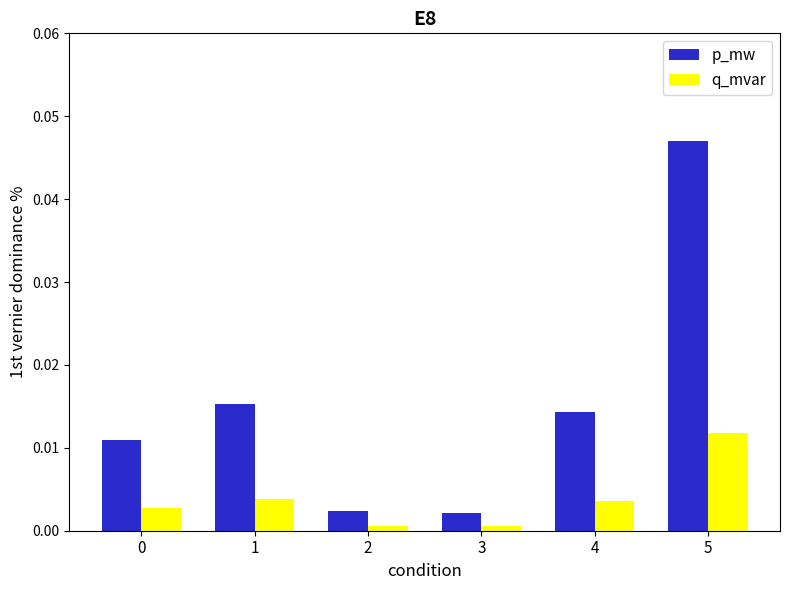

Rank the series by their average value, from highest to lowest.

p_mw, q_mvar